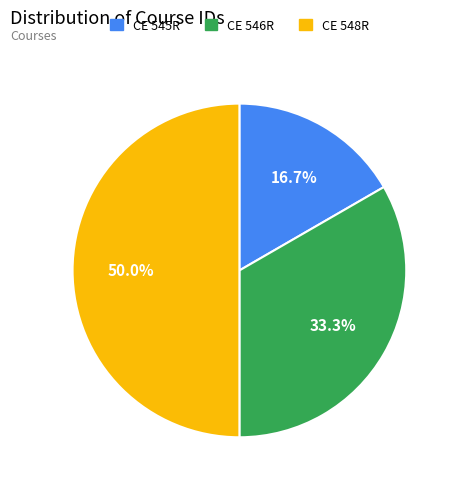

The CE 545R slice represents 17% of the pie. True or false?

True